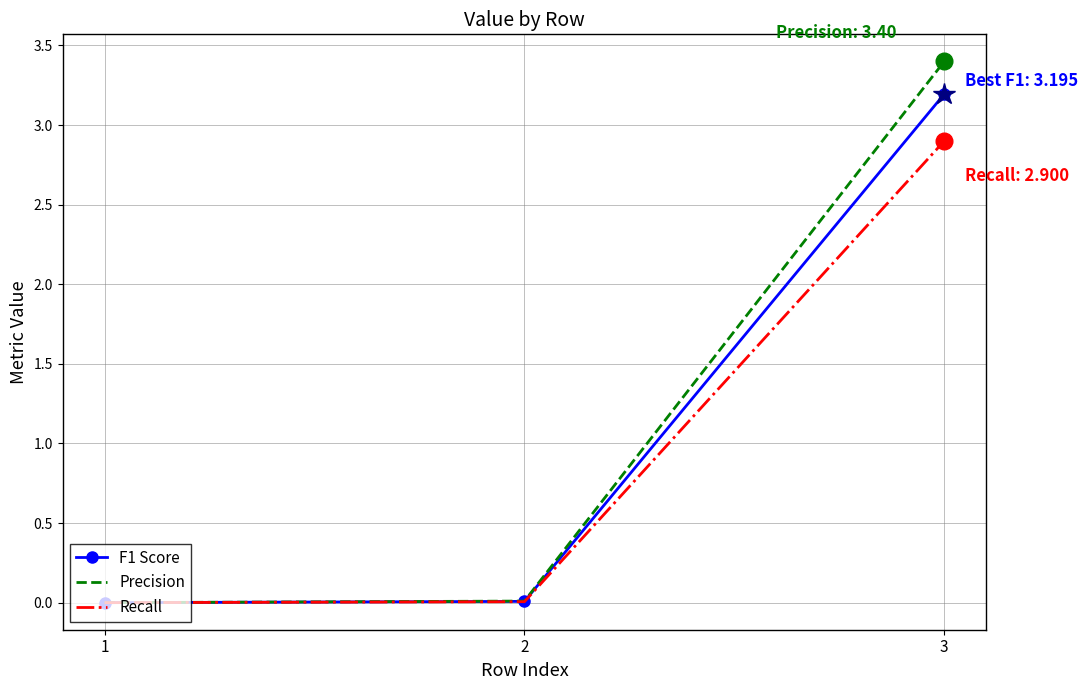

Which series has the largest range (max minus min)?

Precision